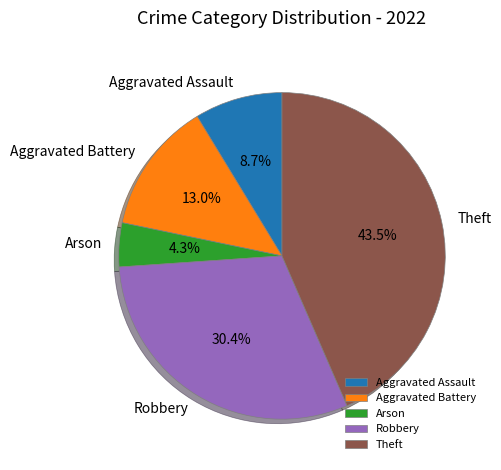

Which slice is the largest?

Theft